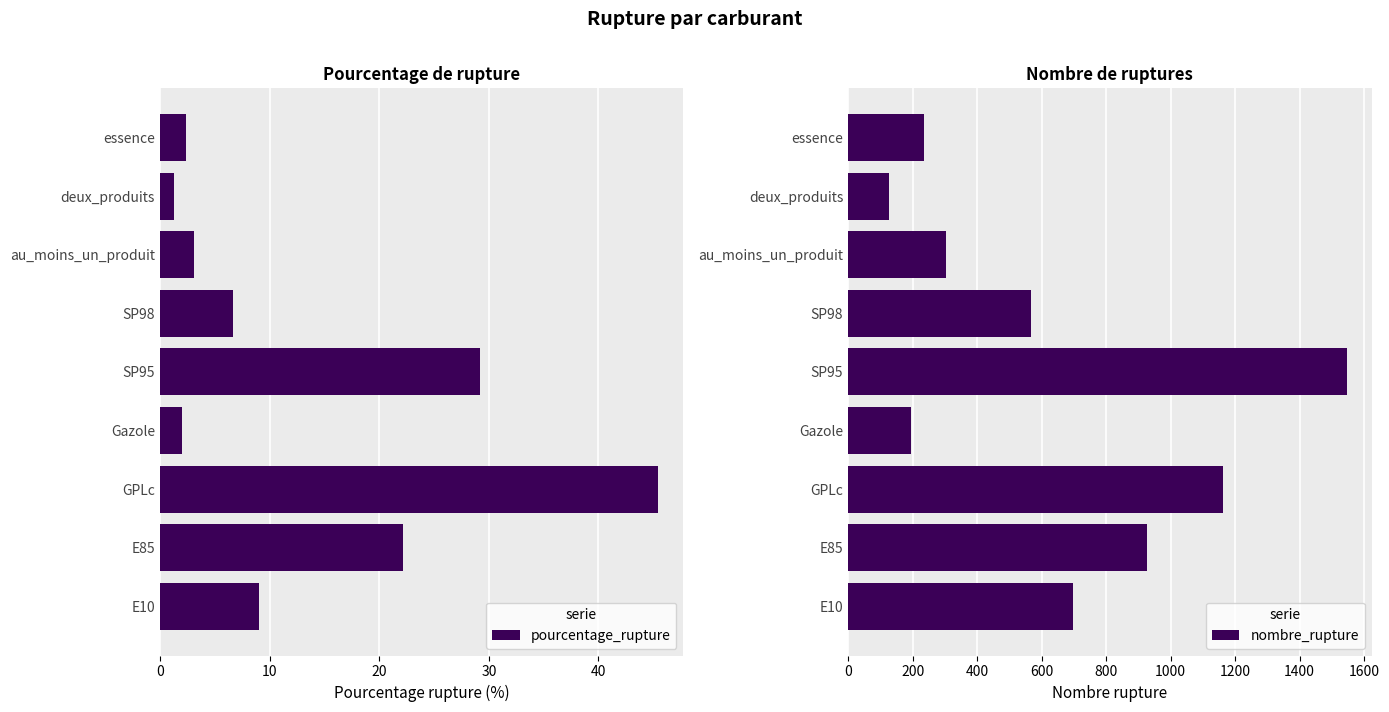

What are all the series names shown in the legend?

pourcentage_rupture, nombre_rupture